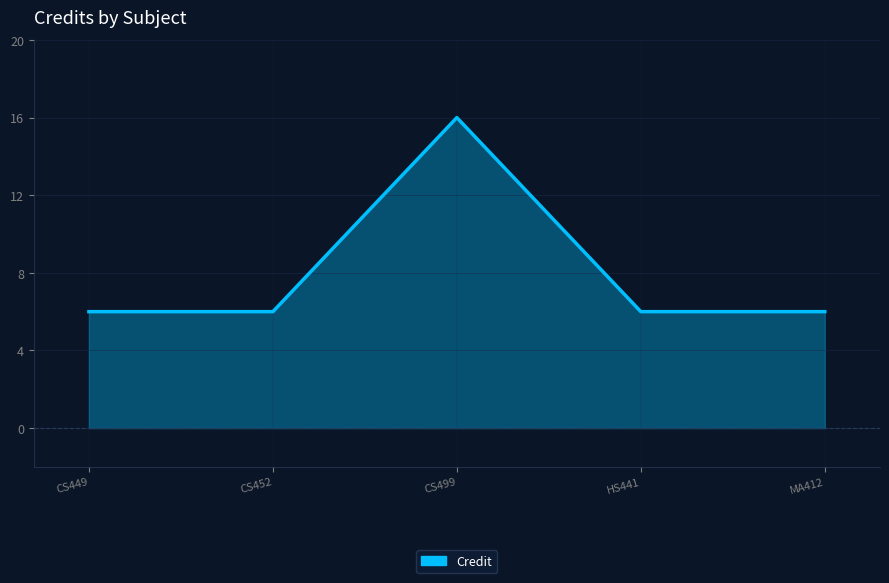

What is the smallest value displayed?

6